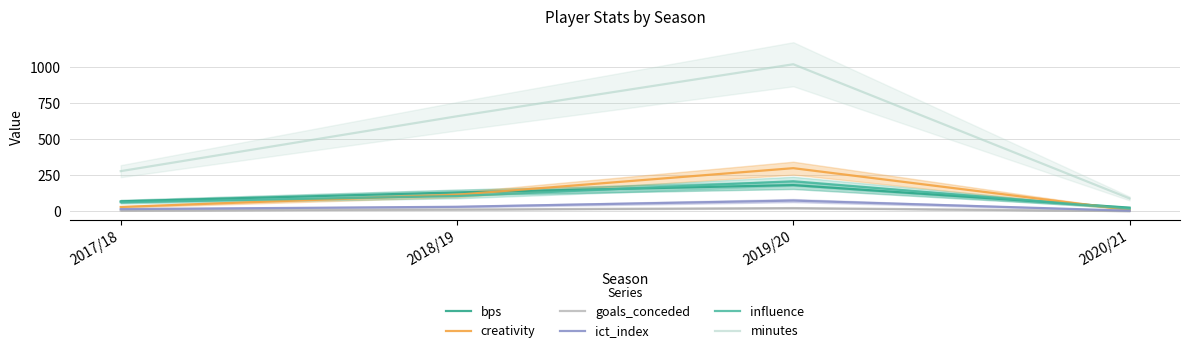

Count the bps values in the range 68 to 181.

3